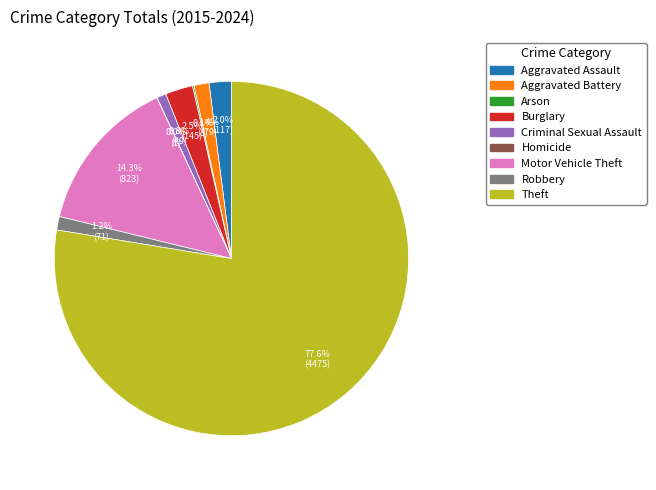

Combined, do Criminal Sexual Assault and Aggravated Assault account for over 50%?

No